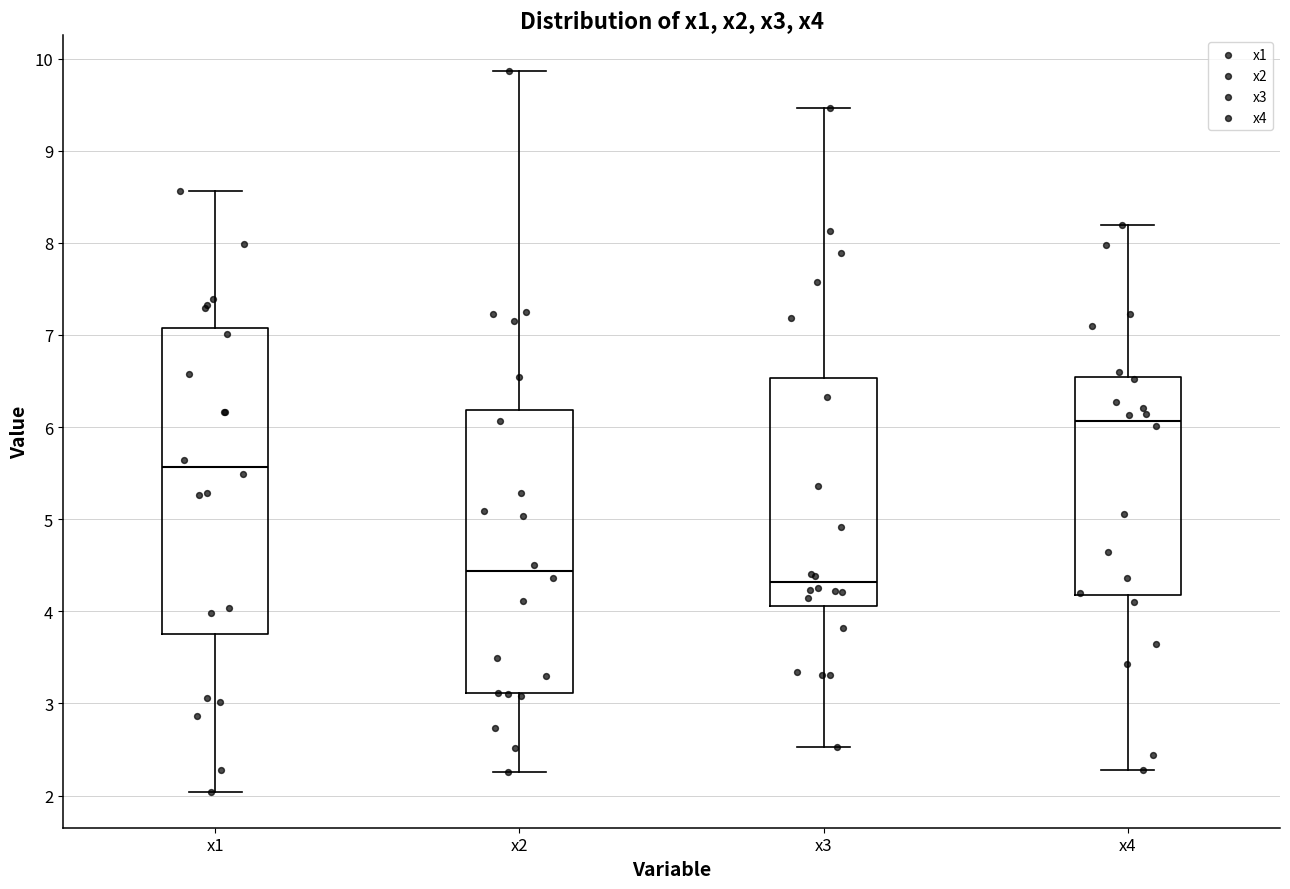

Where does the median line of the box for x4 sit on the y-axis? The values are not printed on the chart, so give them approximately, as read against the axis.

6.1